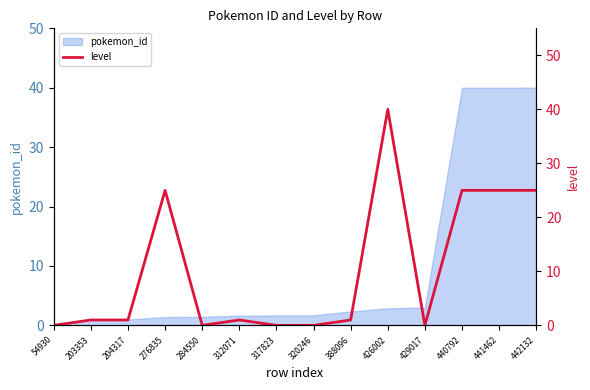

How many interior local valleys (lower than both neighbors) does the data have?

2